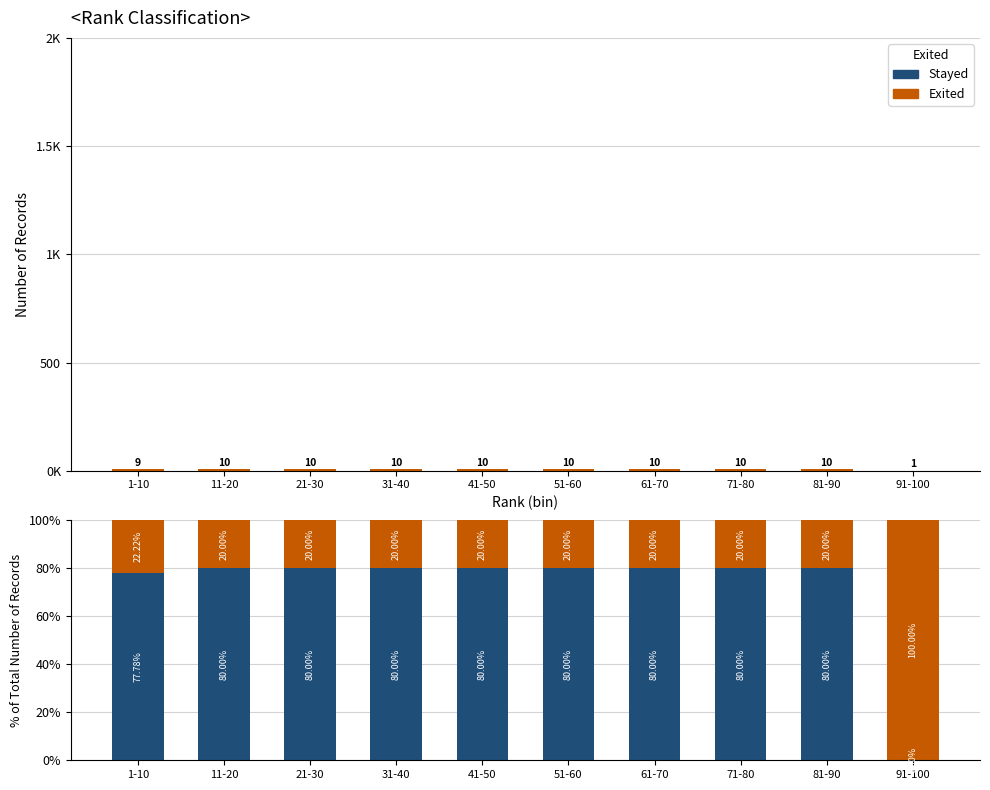

Which has a higher value, 31-40 or 91-100?

31-40